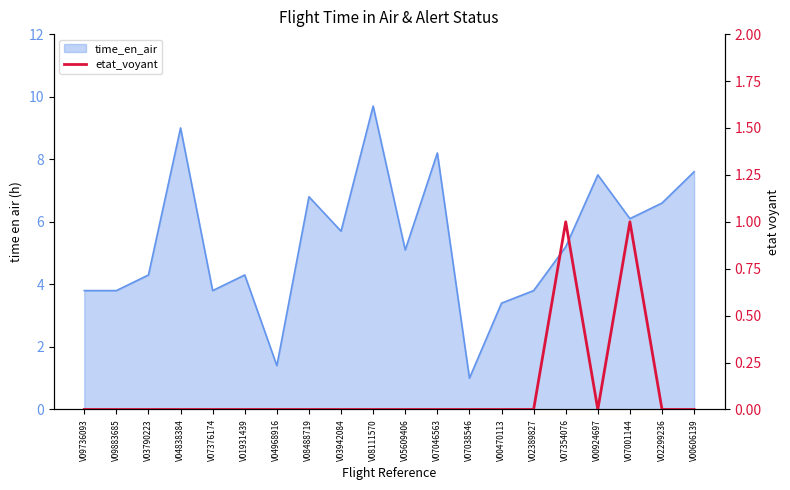

Where is the data nearest to the value 0?

V09736093